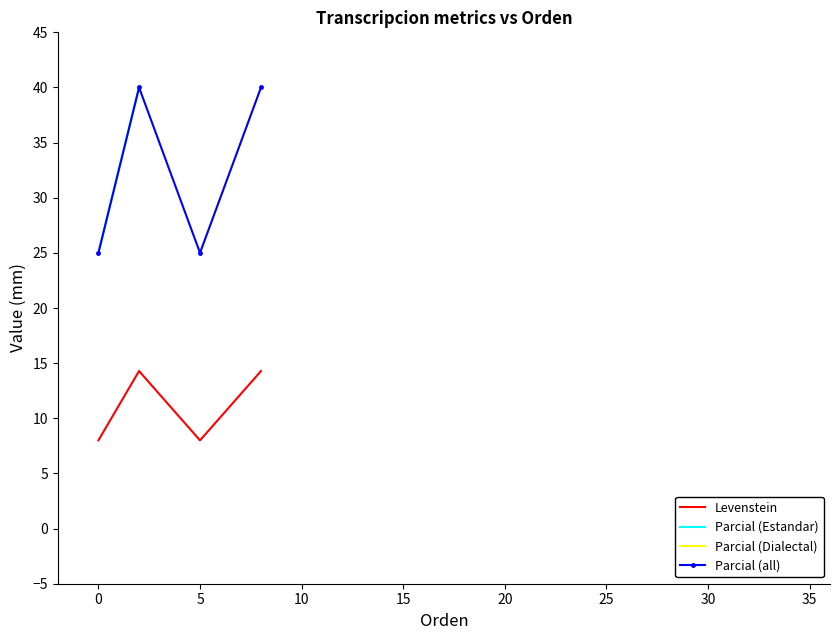

What is the lowest value of the Parcial (all) series?

25.0